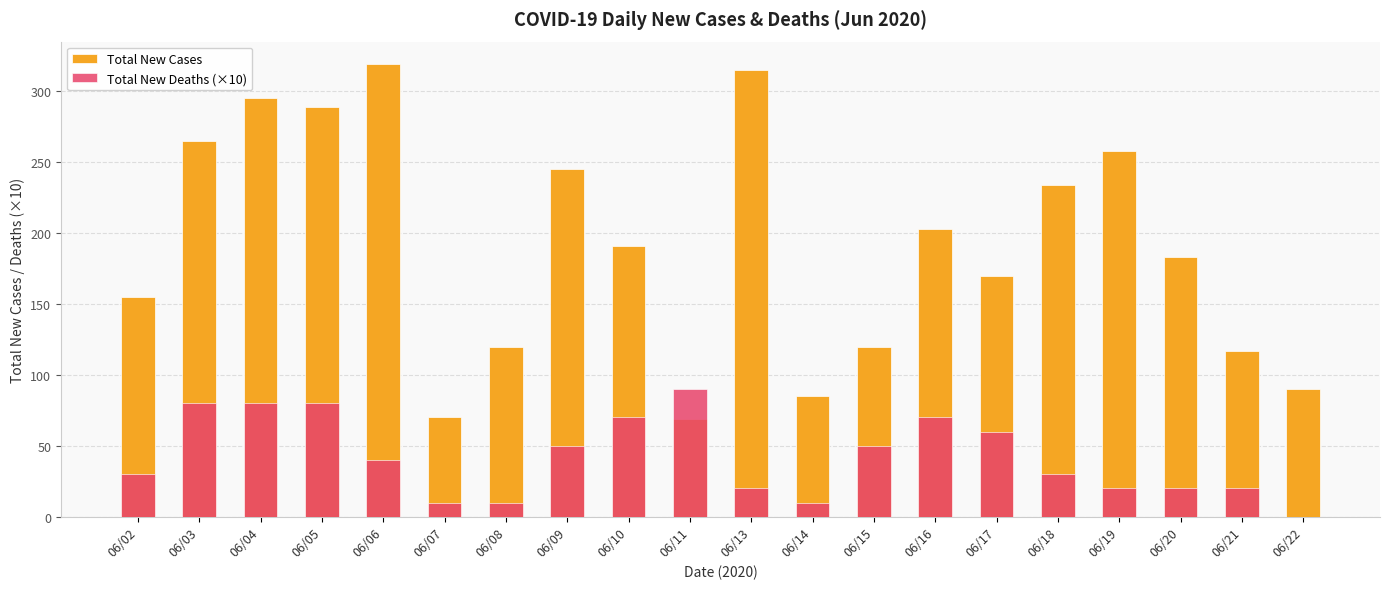

How many bars are there in total?

40